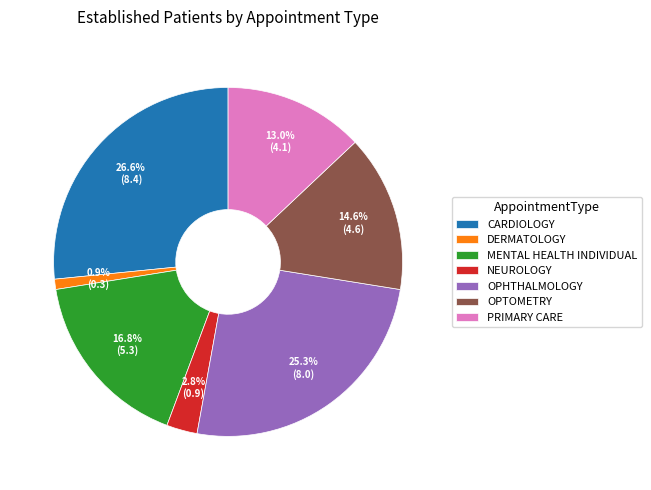

To the nearest percent, what percentage of the pie is MENTAL HEALTH INDIVIDUAL?

17%